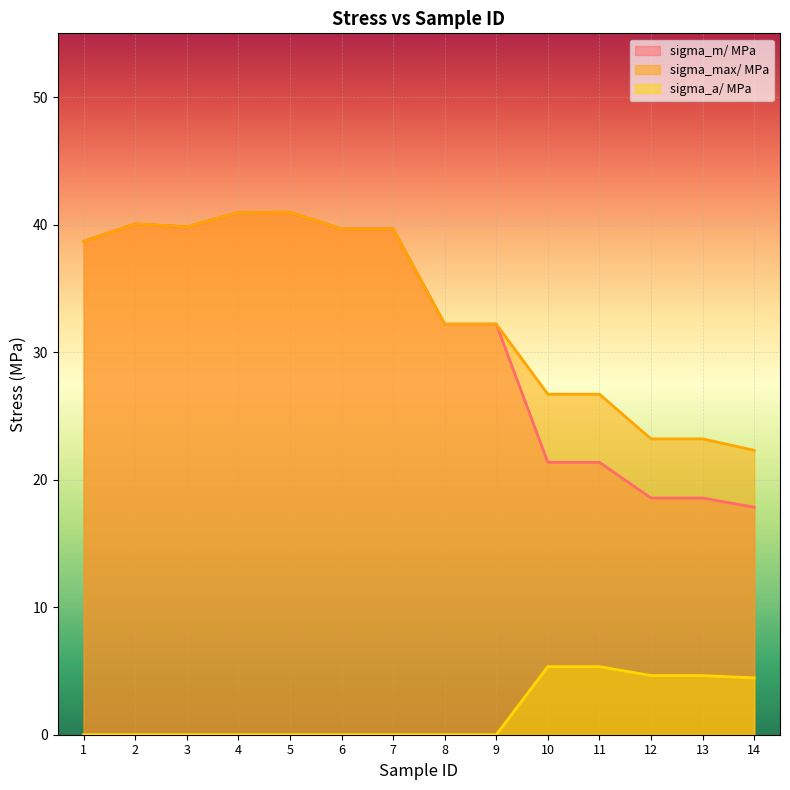

Reading left to right, list all the values displayed in this chart.

sigma_m/ MPa: 1=38.7	2=40.1	3=39.8	4=40.9	5=41.0	6=39.7	7=39.7	8=32.2	9=32.2	10=21.4	11=21.4	12=18.6	13=18.6	14=17.8
sigma_max/ MPa: 1=38.7	2=40.1	3=39.8	4=40.9	5=41.0	6=39.7	7=39.7	8=32.2	9=32.2	10=26.7	11=26.7	12=23.2	13=23.2	14=22.3
sigma_a/ MPa: 1=0.0	2=0.0	3=0.0	4=0.0	5=0.0	6=0.0	7=0.0	8=0.0	9=0.0	10=5.3	11=5.3	12=4.6	13=4.6	14=4.5